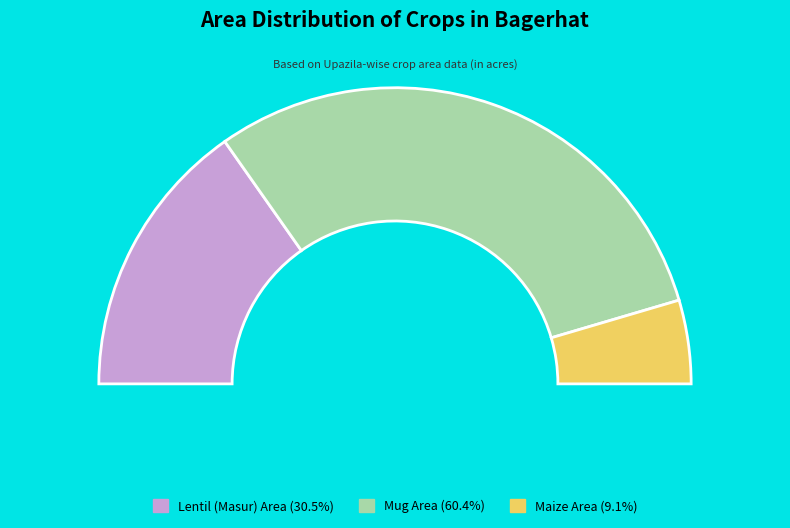

How many segments does this pie chart have?

3